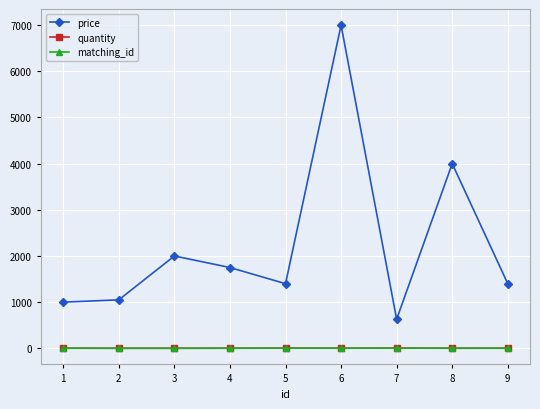

What is the maximum value shown in the chart?

7000